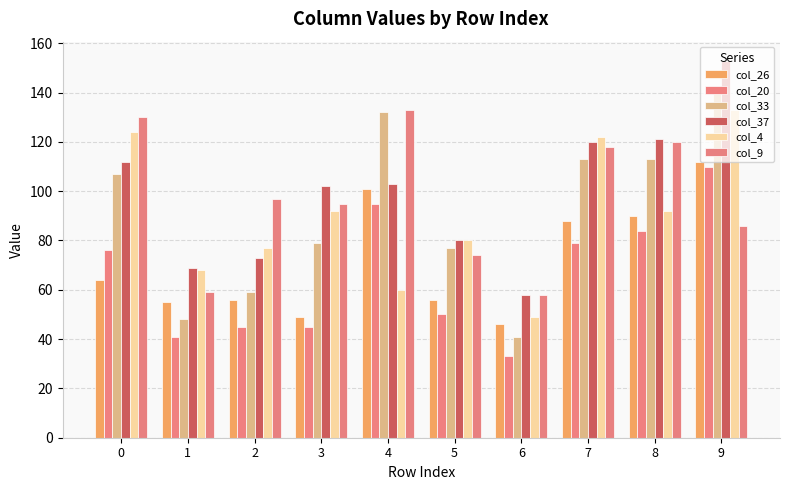

What is the average value of the col_37 series?

99